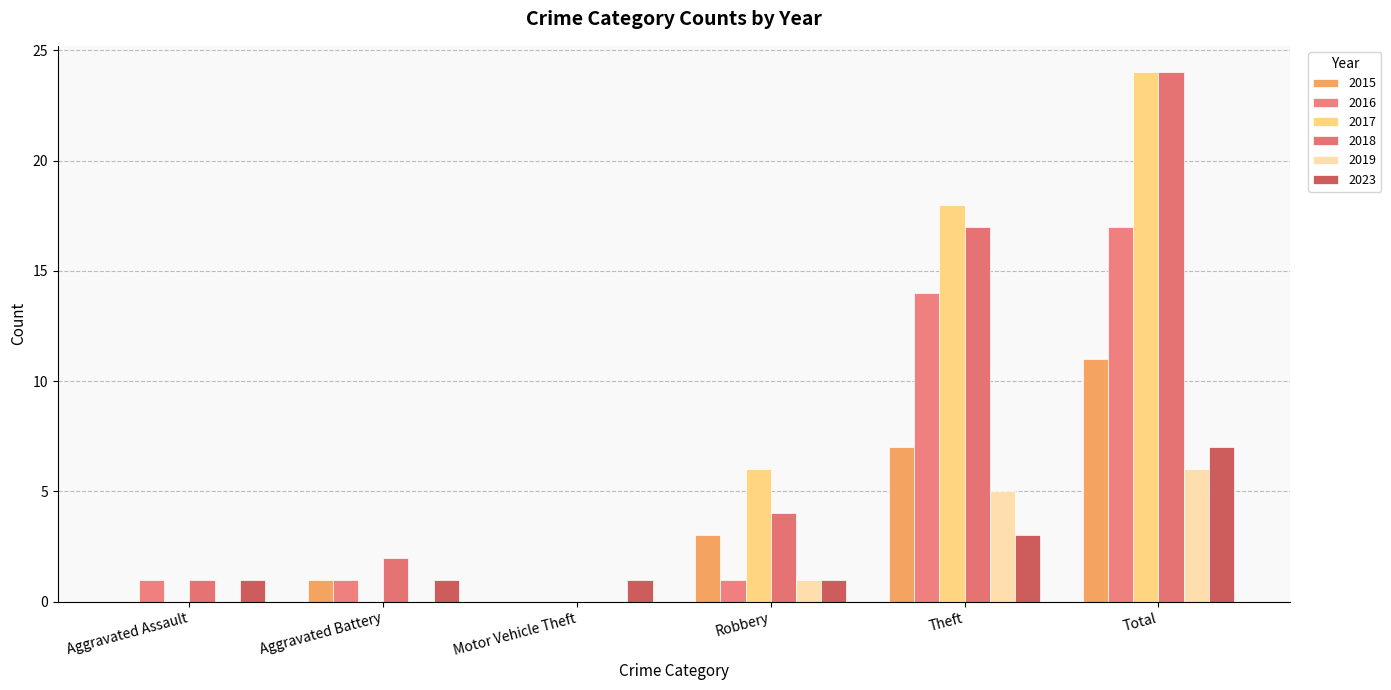

At which label does 2017 reach its minimum?

Aggravated Assault